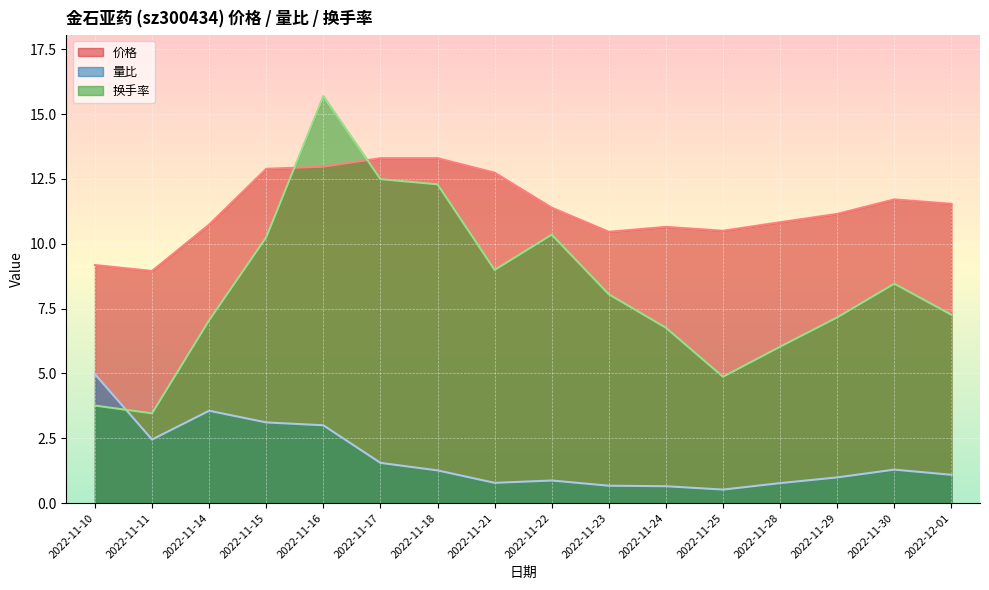

Is it true that 量比 equals 0.8 at 2022-11-28?

True